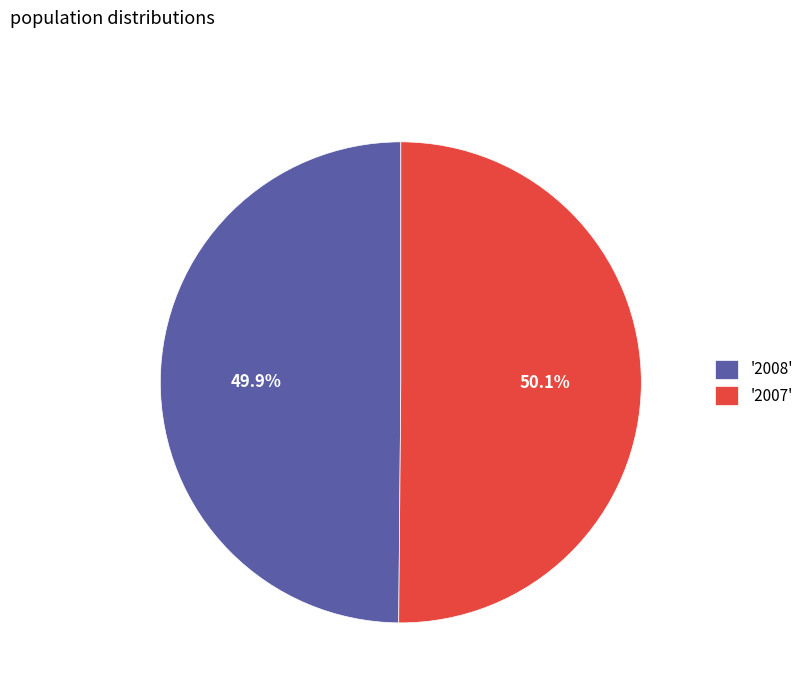

Is there a majority slice in this chart?

Yes